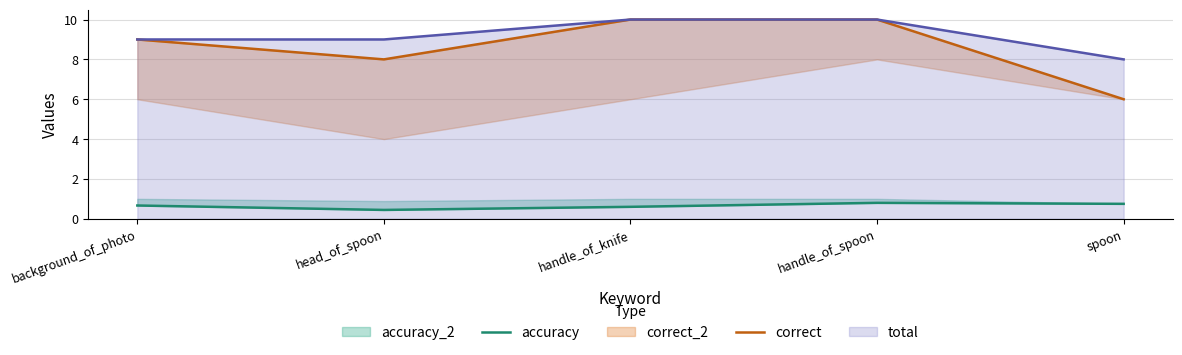

Which has a higher value, handle_of_knife or handle_of_spoon?

handle_of_spoon